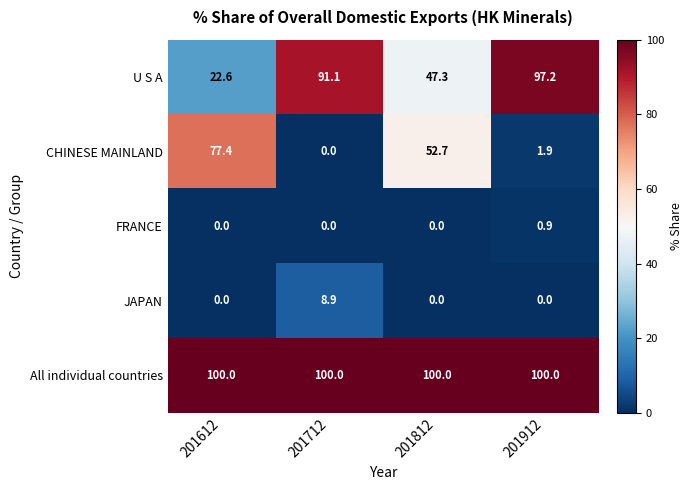

What is the average value of the All individual countries series?

100.0